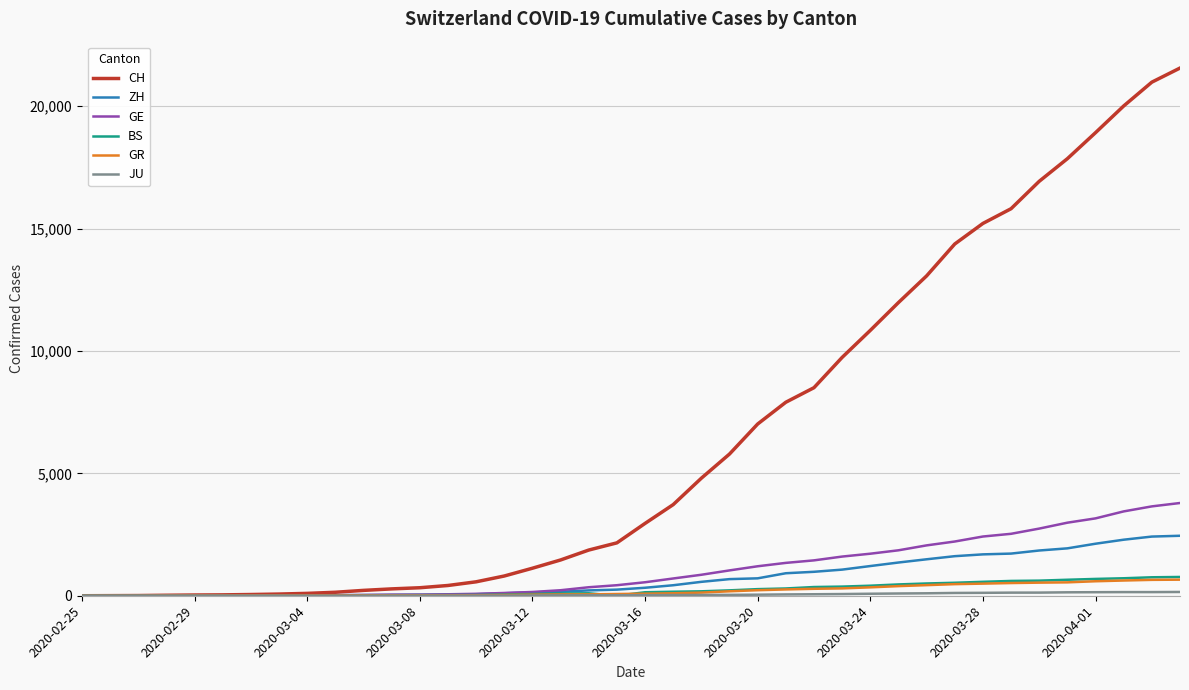

Which series has the largest total across all categories?

CH